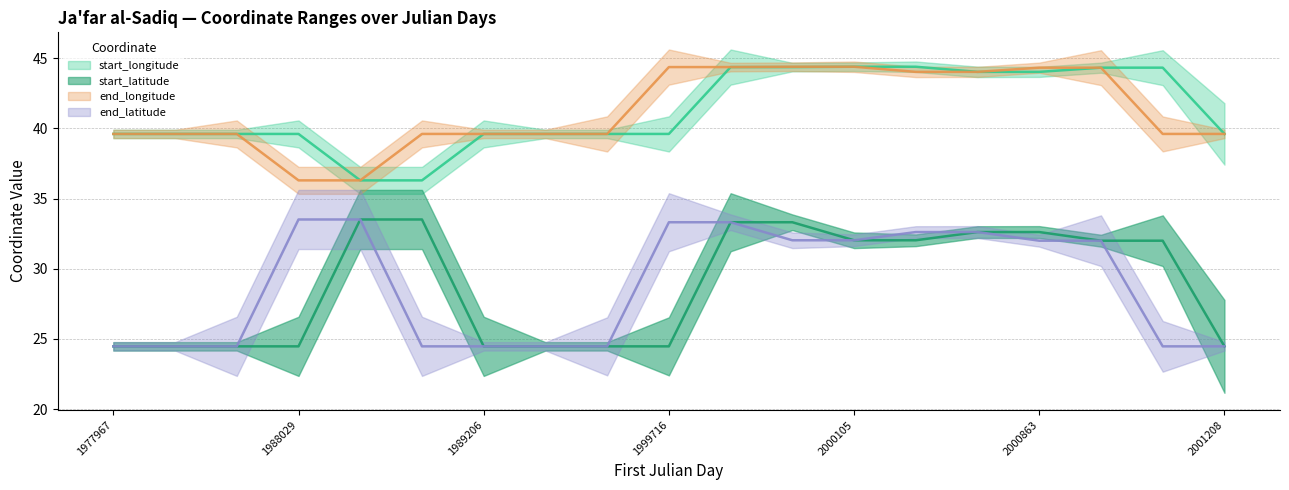

What is the sum of all start_latitude values?

547.2